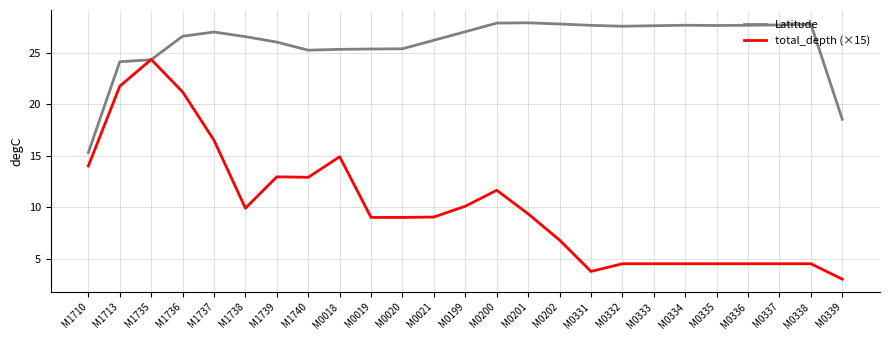

Is the value of Latitude at M0338 greater than the value of total_depth (×15) at M0333?

Yes